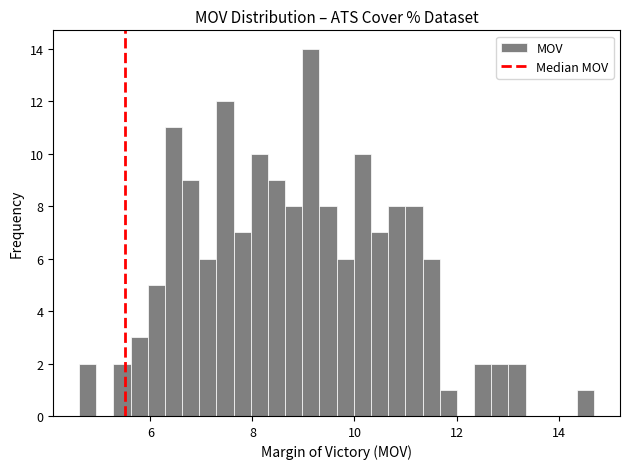

Read against the x-axis, roughly where is the centre of the tallest bar?

9.2